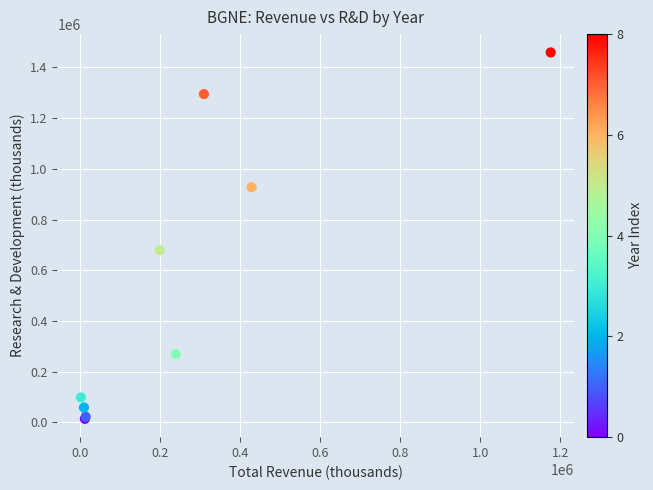

What Y value in the scatter plot is closest to 736350?

679000